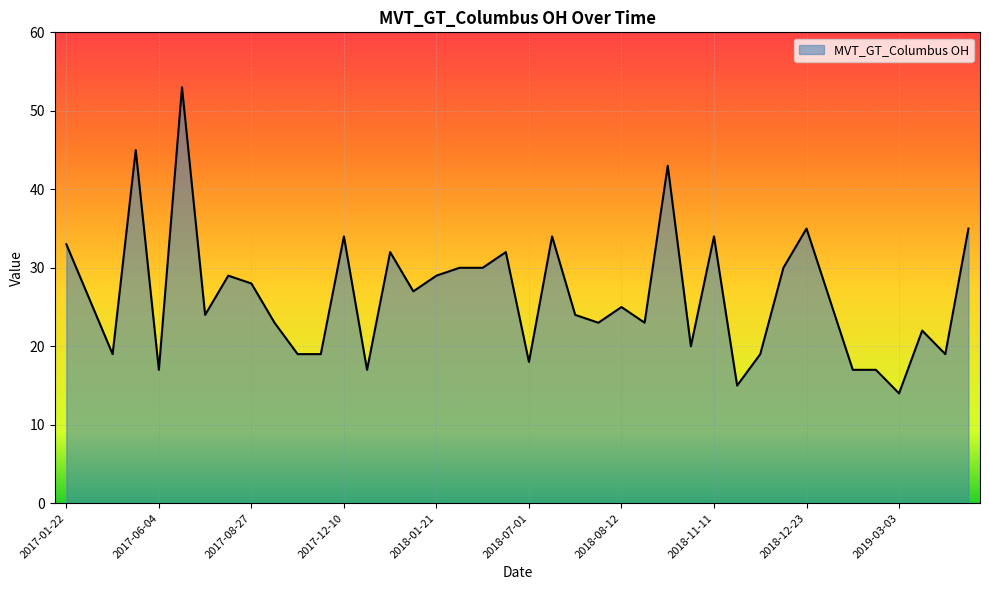

Reading right to left, transcribe all the data shown in this chart.

35	19	22	14	17	17	26	35	30	19	15	34	20	43	23	25	23	24	34	18	32	30	30	29	27	32	17	34	19	19	23	28	29	24	53	17	45	19	26	33